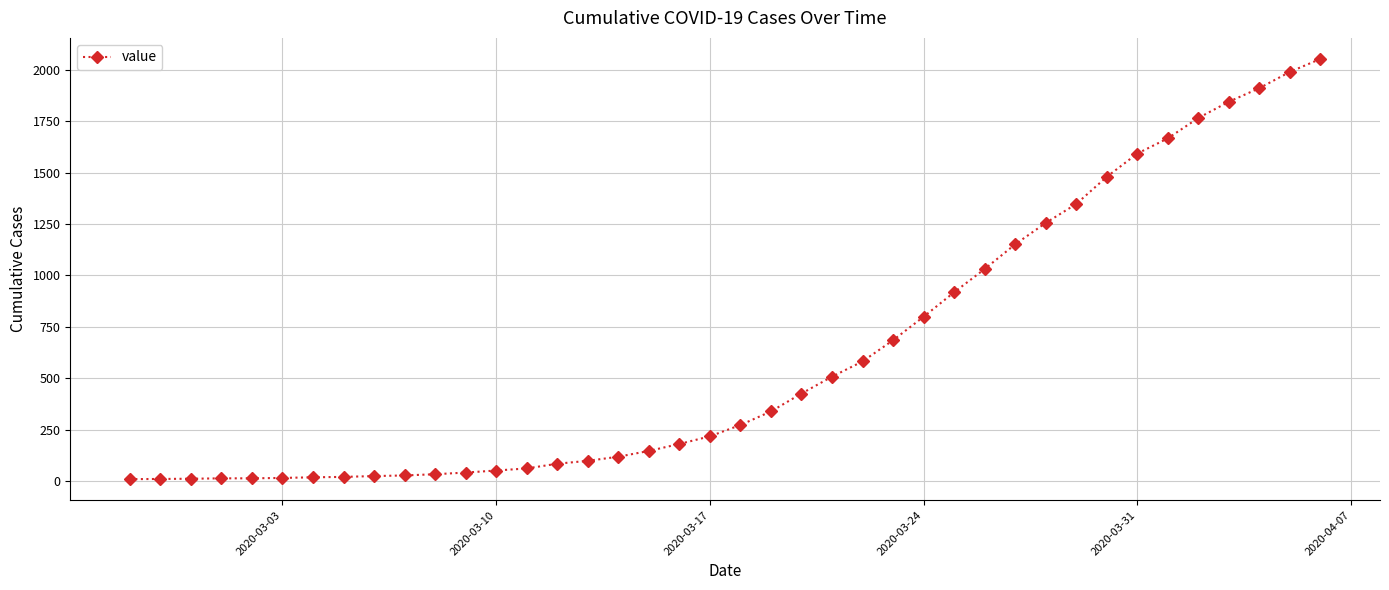

What is the maximum value shown in the chart?

2052